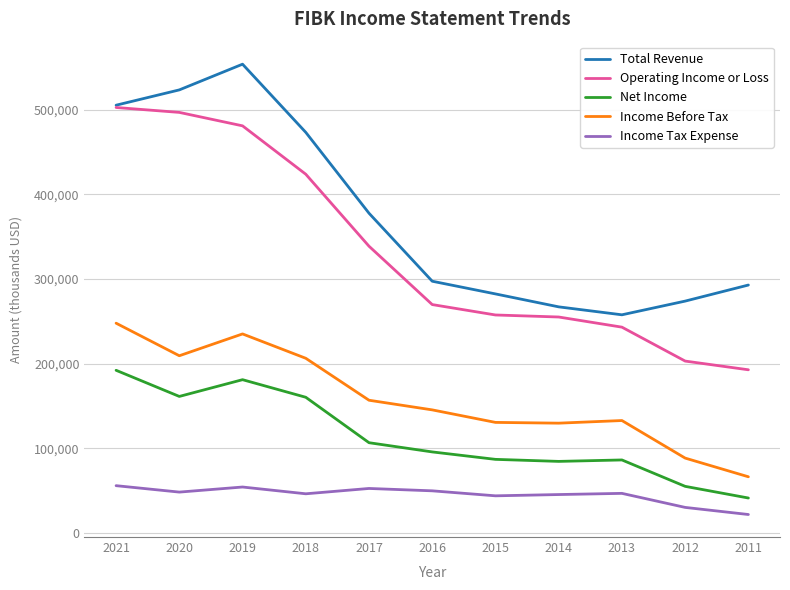

What is the difference between the maximum and second lowest values in the Income Tax Expense series?

25700